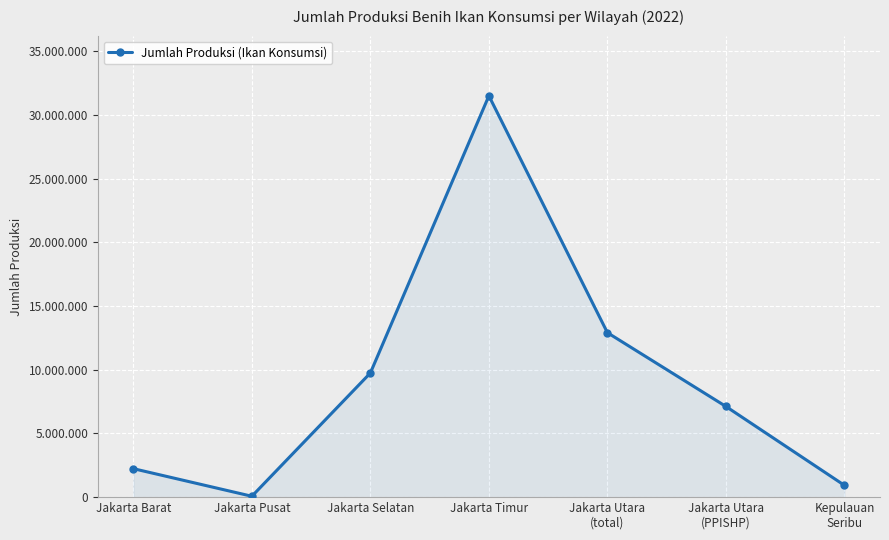

True or false: the data shows 9742100 at Jakarta Selatan.

True